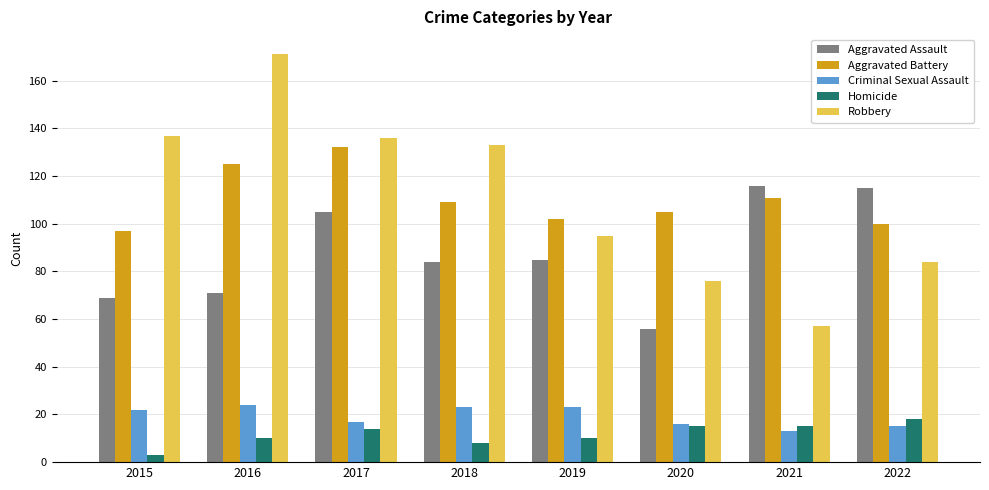

Is the value of Aggravated Assault at 2021 greater than the value of Aggravated Battery at 2022?

Yes